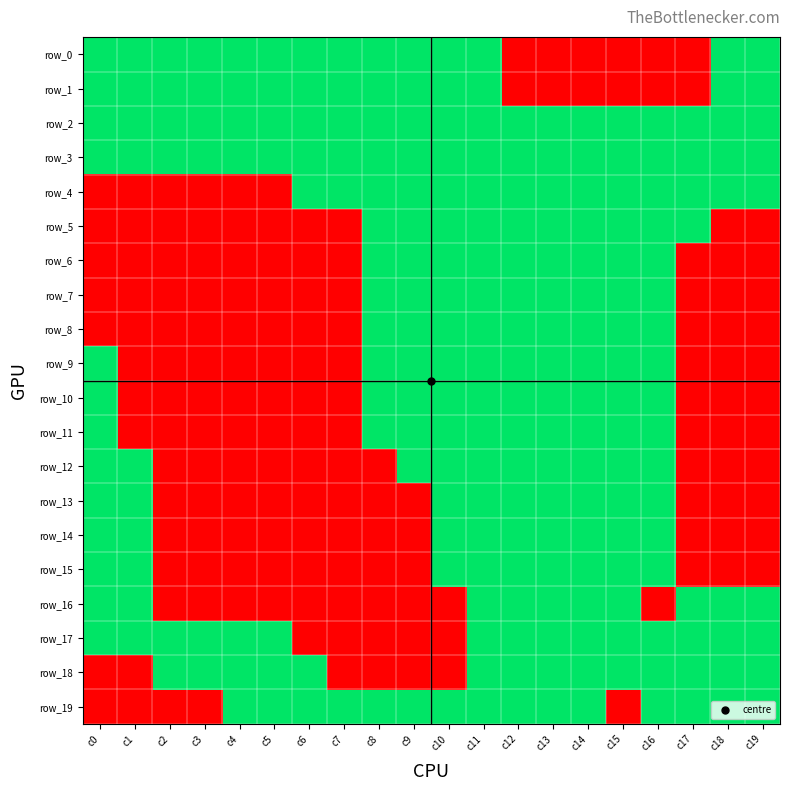

Rank the series by their maximum value, from lowest to highest.

row_0, row_1, row_2, row_3, row_4, row_5, row_6, row_7, row_8, row_9, row_10, row_11, row_12, row_13, row_14, row_15, row_16, row_17, row_18, row_19